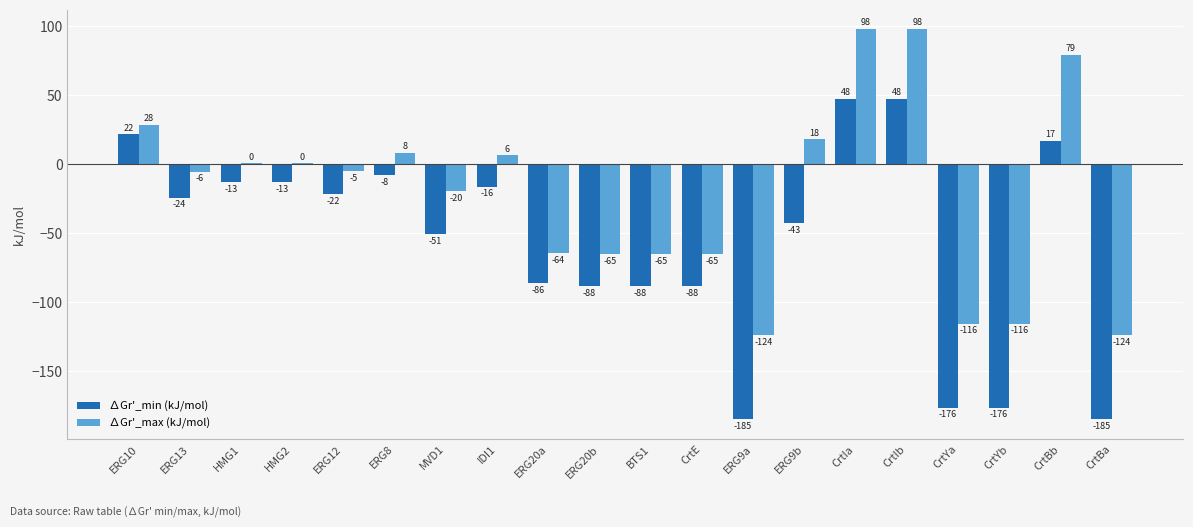

What is the maximum value shown in the chart?

98.0